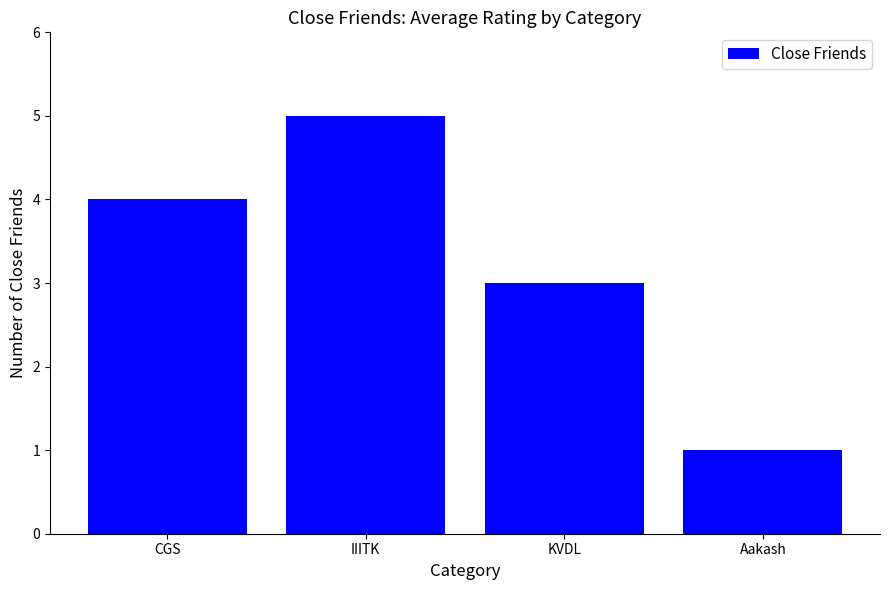

What is the difference between the second highest and minimum values?

3